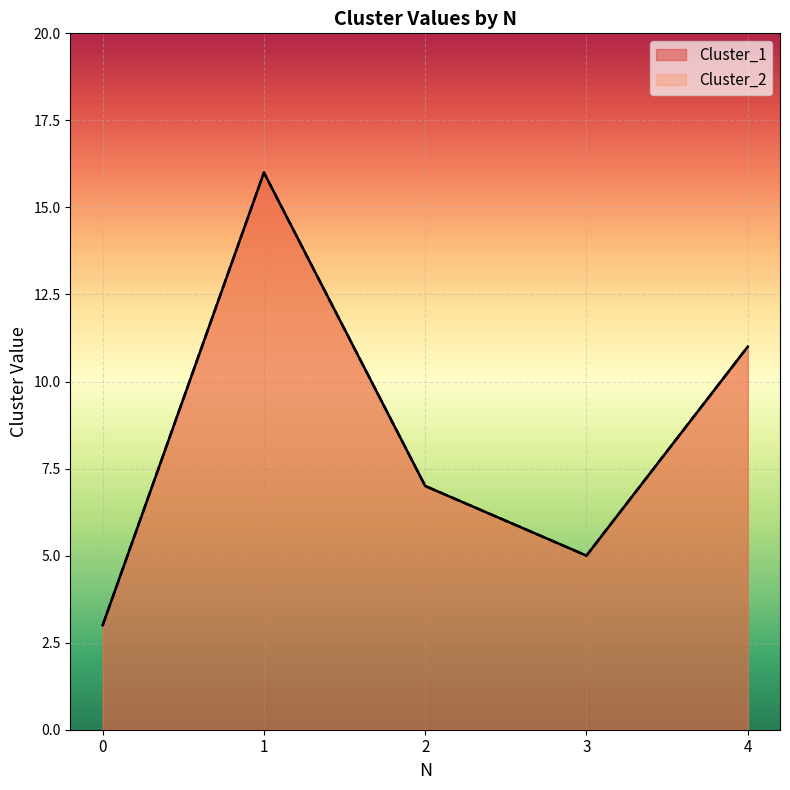

True or false: Cluster_2 has a value of 3 at 0.

True